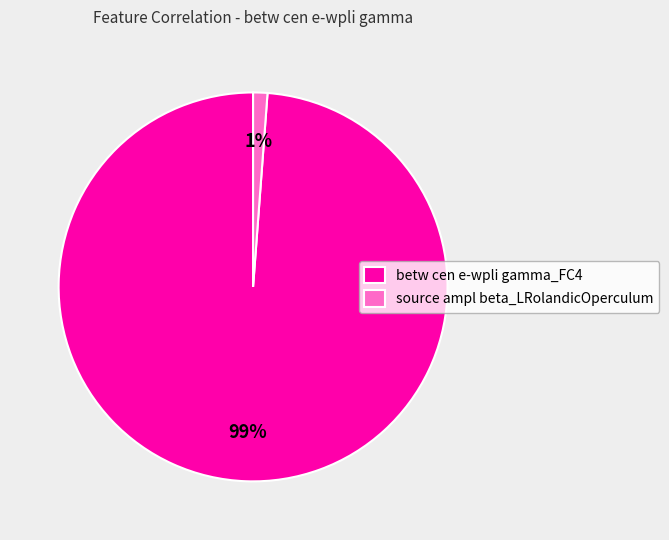

Is there a majority slice in this chart?

Yes